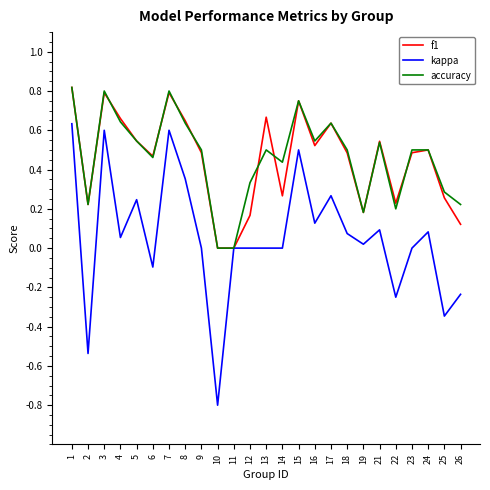

Where is the first local minimum for kappa?

2